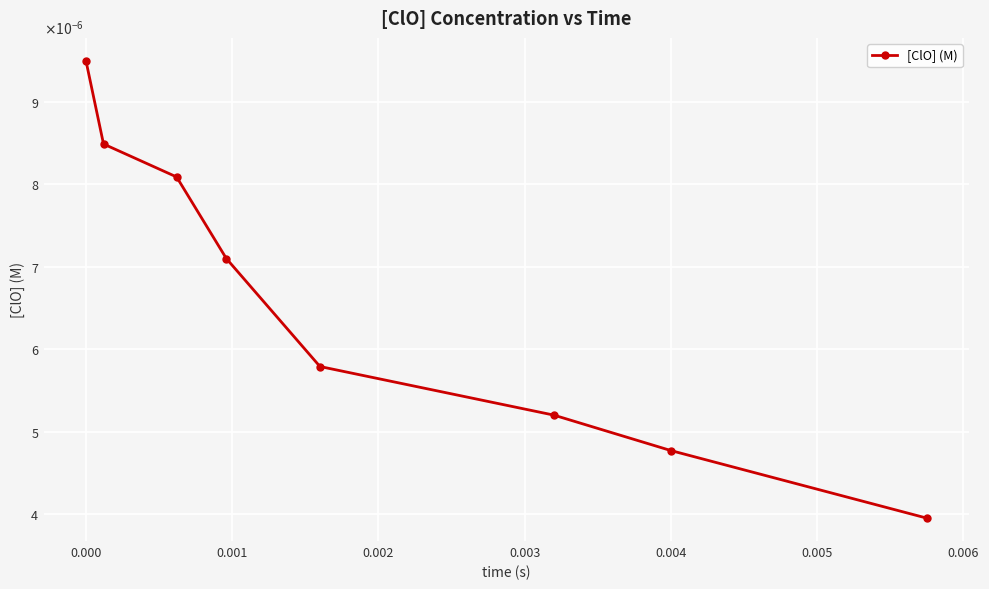

Is this an area chart (filled region under the line)?

No